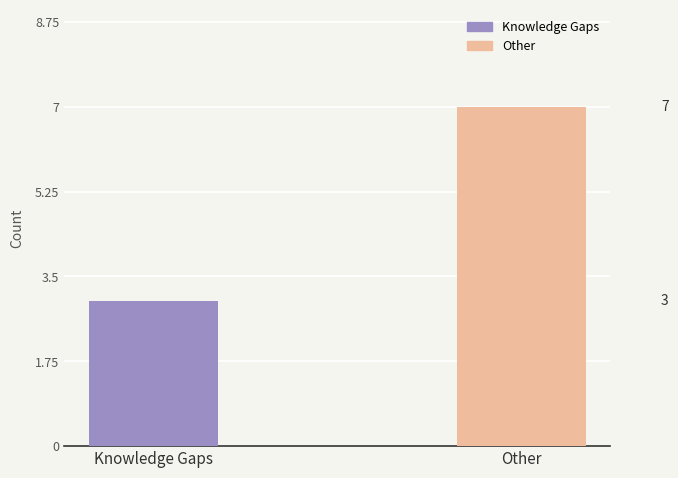

List the labels in order of value, largest first.

Other, Knowledge Gaps